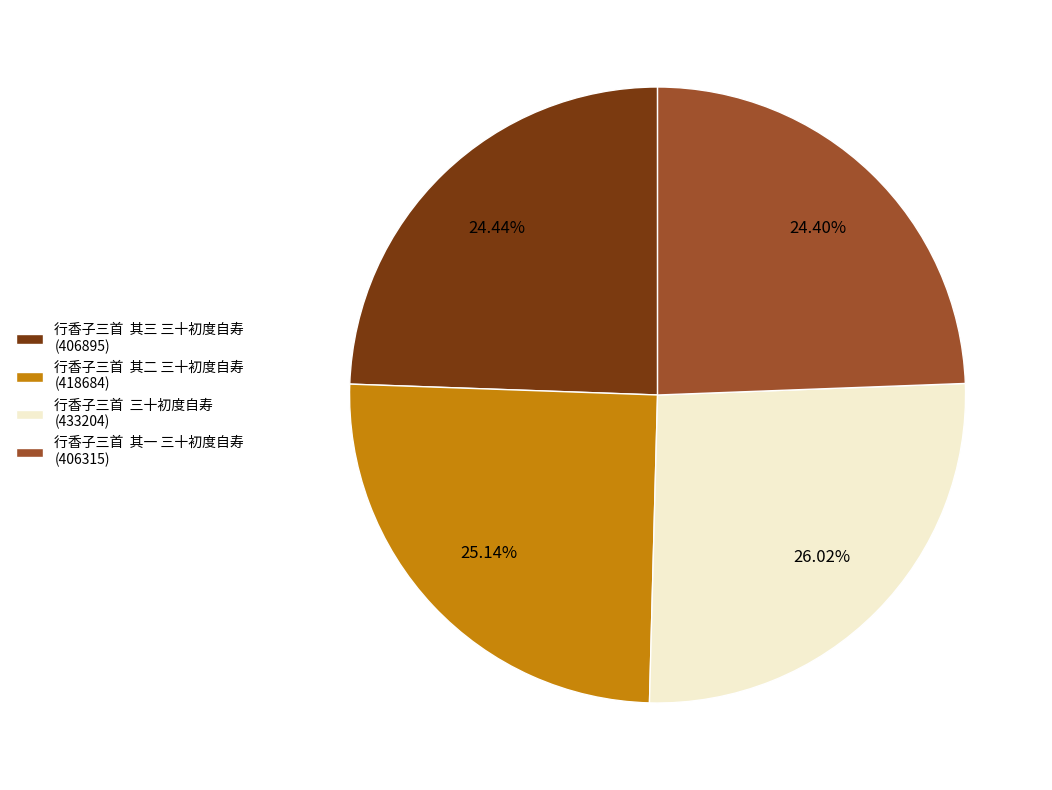

What is the ratio of the value at 行香子三首 其一 三十初度自寿 (406315) to the value at 行香子三首 三十初度自寿 (433204)?

0.9